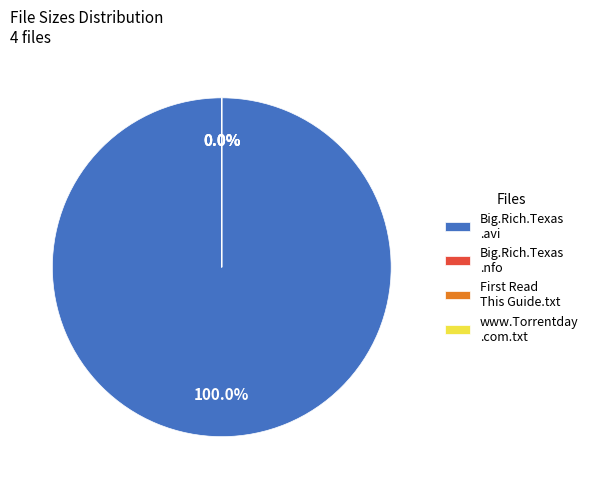

True or false: Big.Rich.Texas.S03E09.HDTV.XviD-AFG.avi accounts for 100% of the total.

True